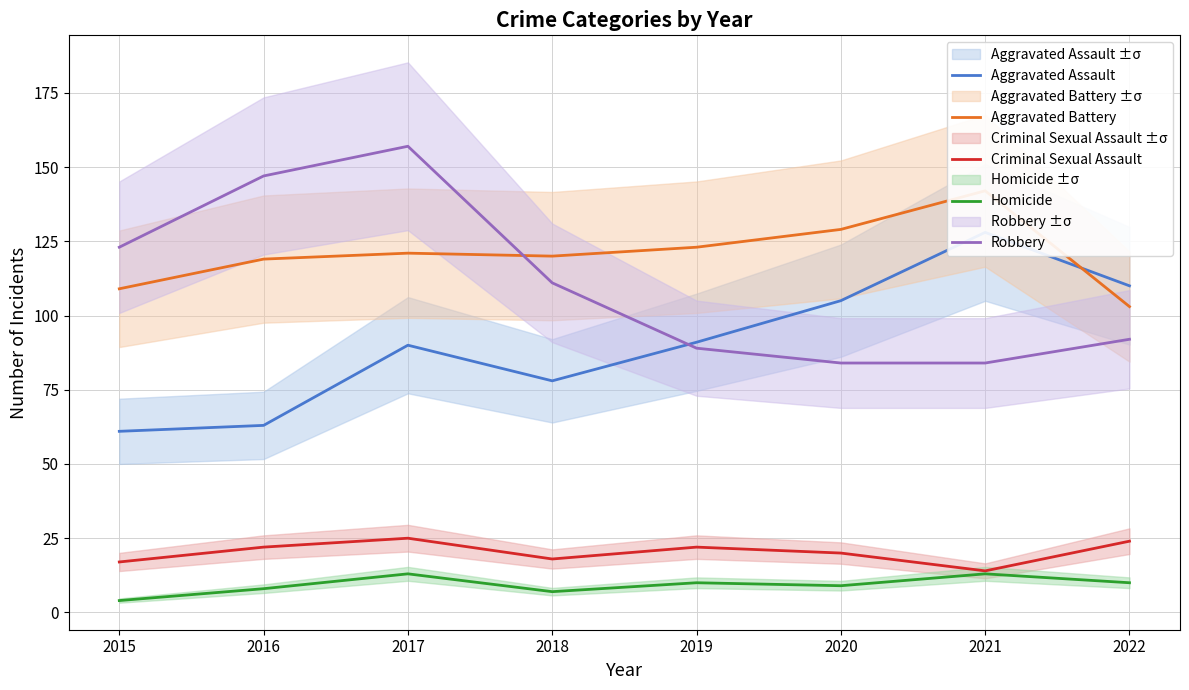

How many data points in Aggravated Battery are less than 121?

4